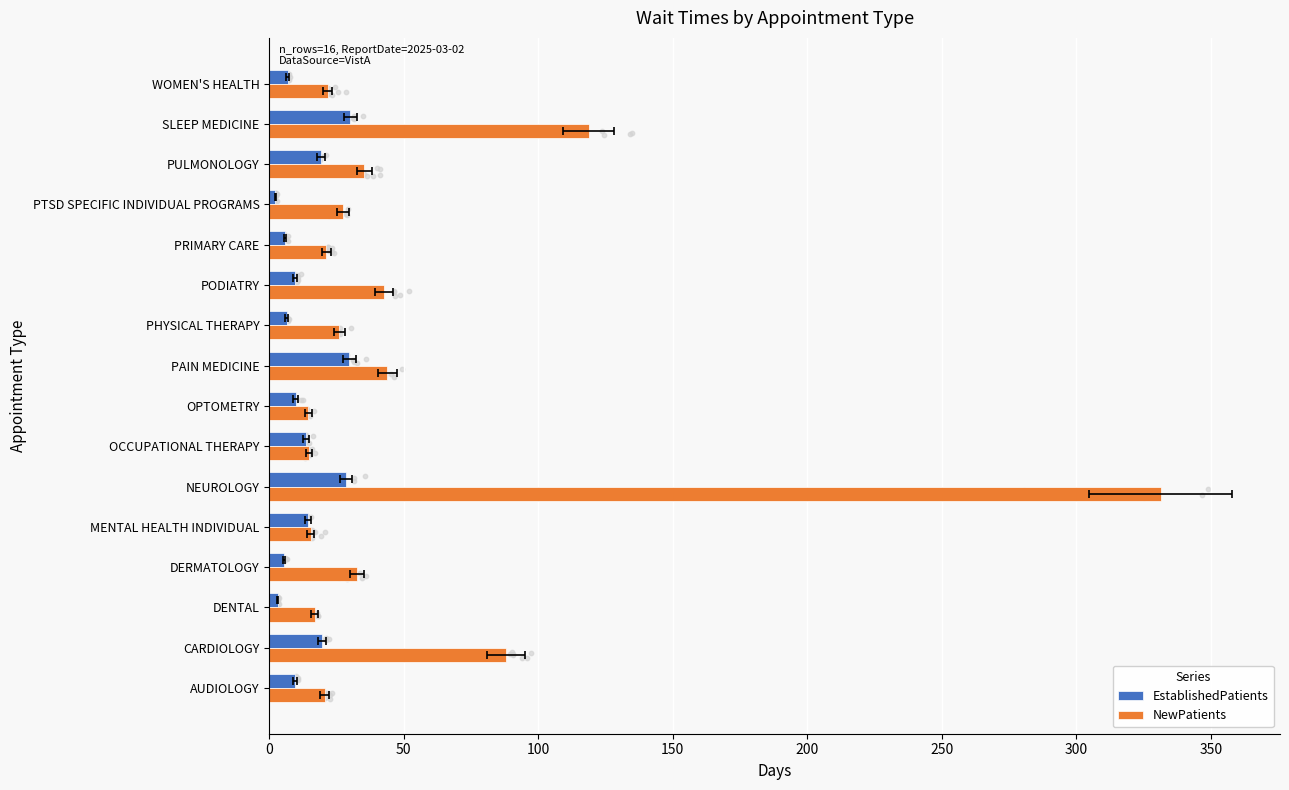

At how many categories does at least one series exceed 286?

1